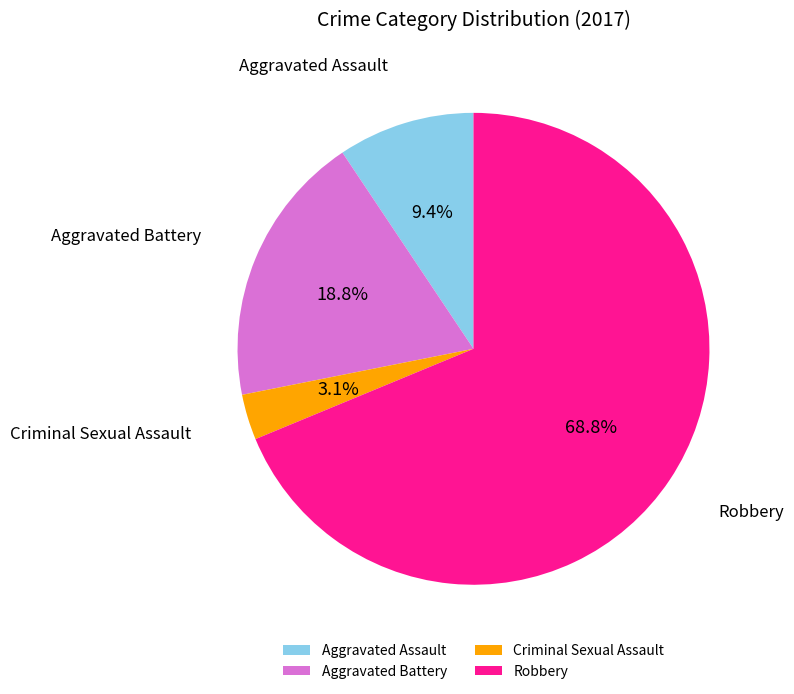

What percentage is the Criminal Sexual Assault slice, to the nearest percent?

3%